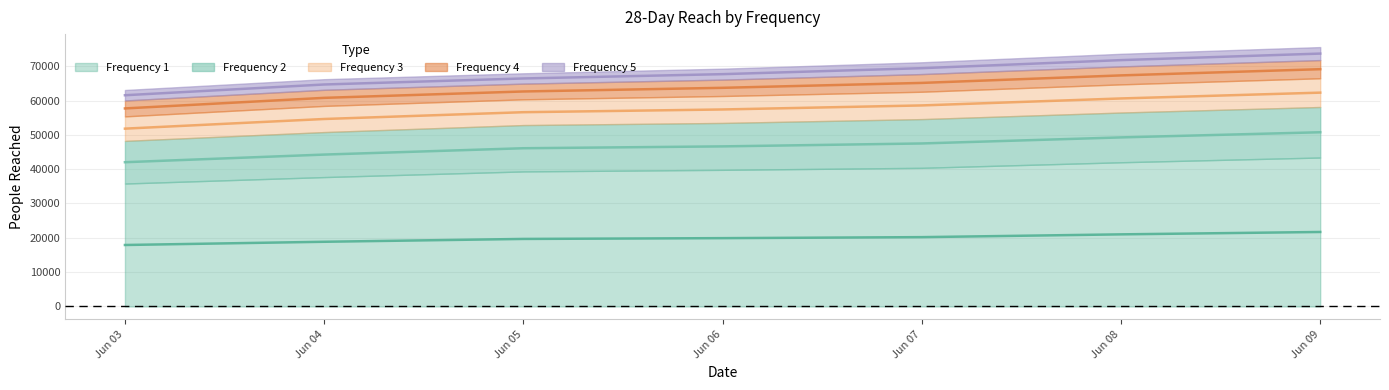

The value of 1 at 2022-06-03 is 35819. True or false?

True